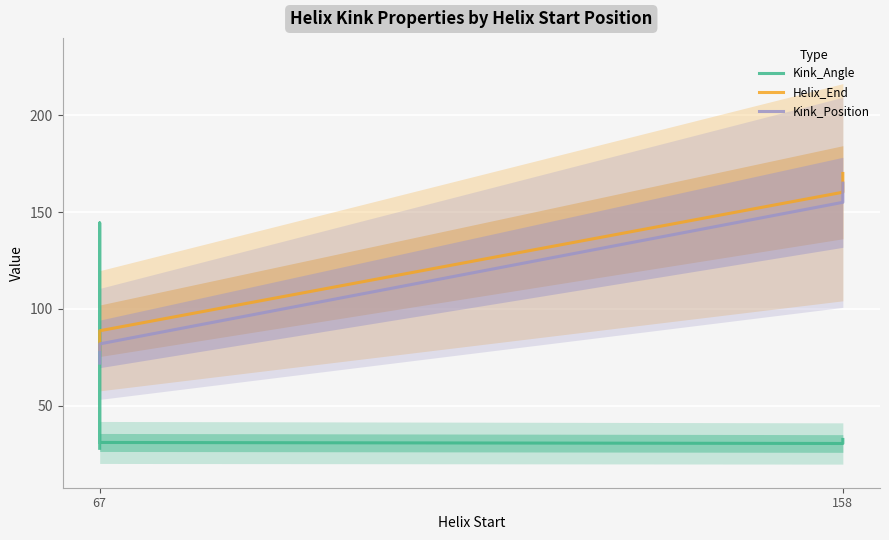

What is the minimum value shown in the chart?

28.0